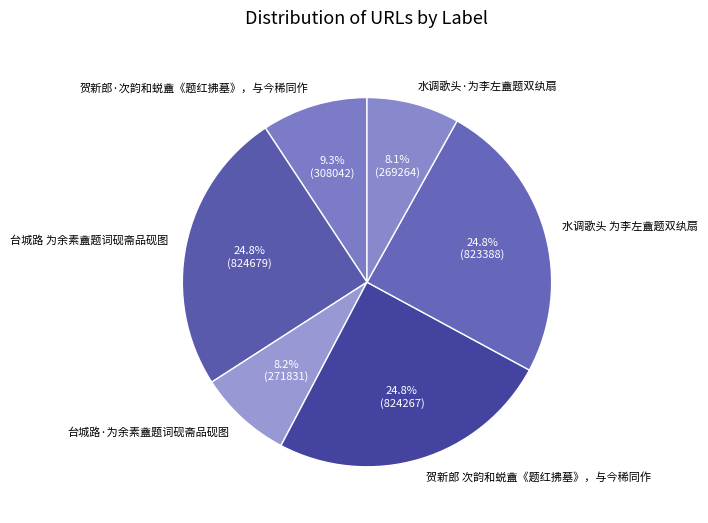

To the nearest percent, what is the average slice percentage?

17%